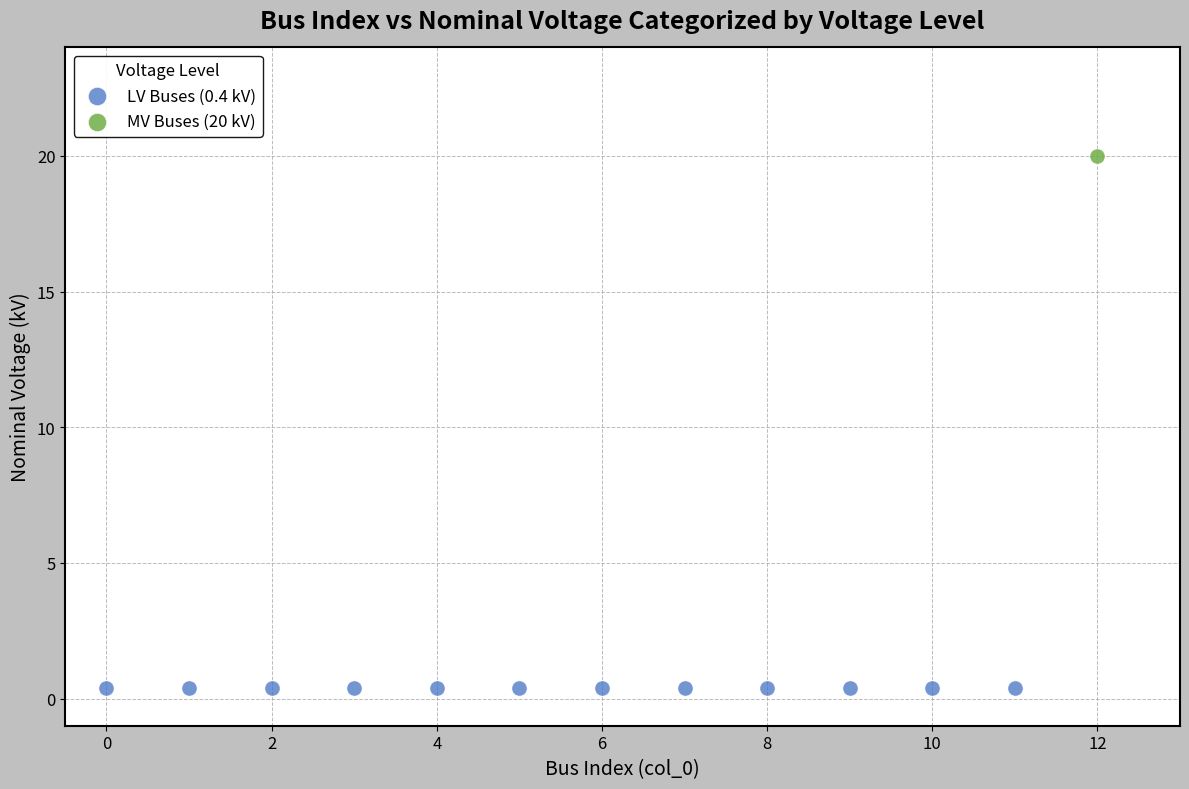

What are all the series names shown in the legend?

LV Buses (0.4 kV), MV Buses (20 kV)